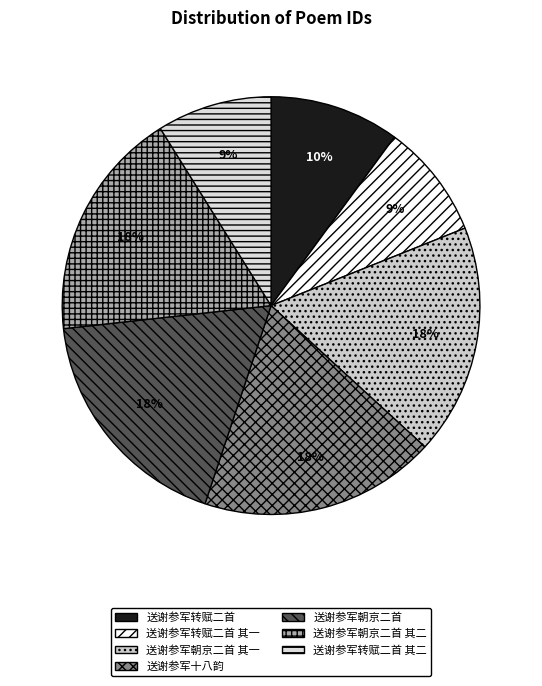

Between 送谢参军转赋二首 其二 and 送谢参军朝京二首 其一, which is larger?

送谢参军朝京二首 其一